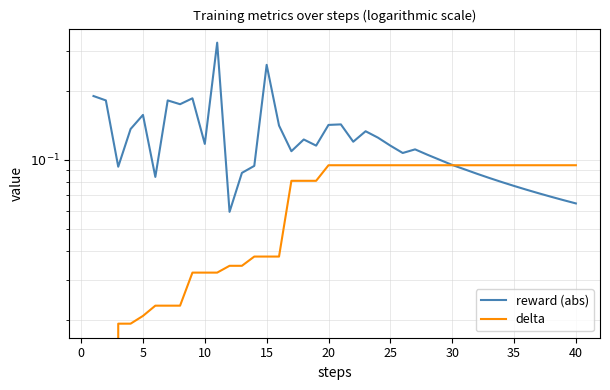

True or false: reward (abs) has a value of 0.1 at 20.

True